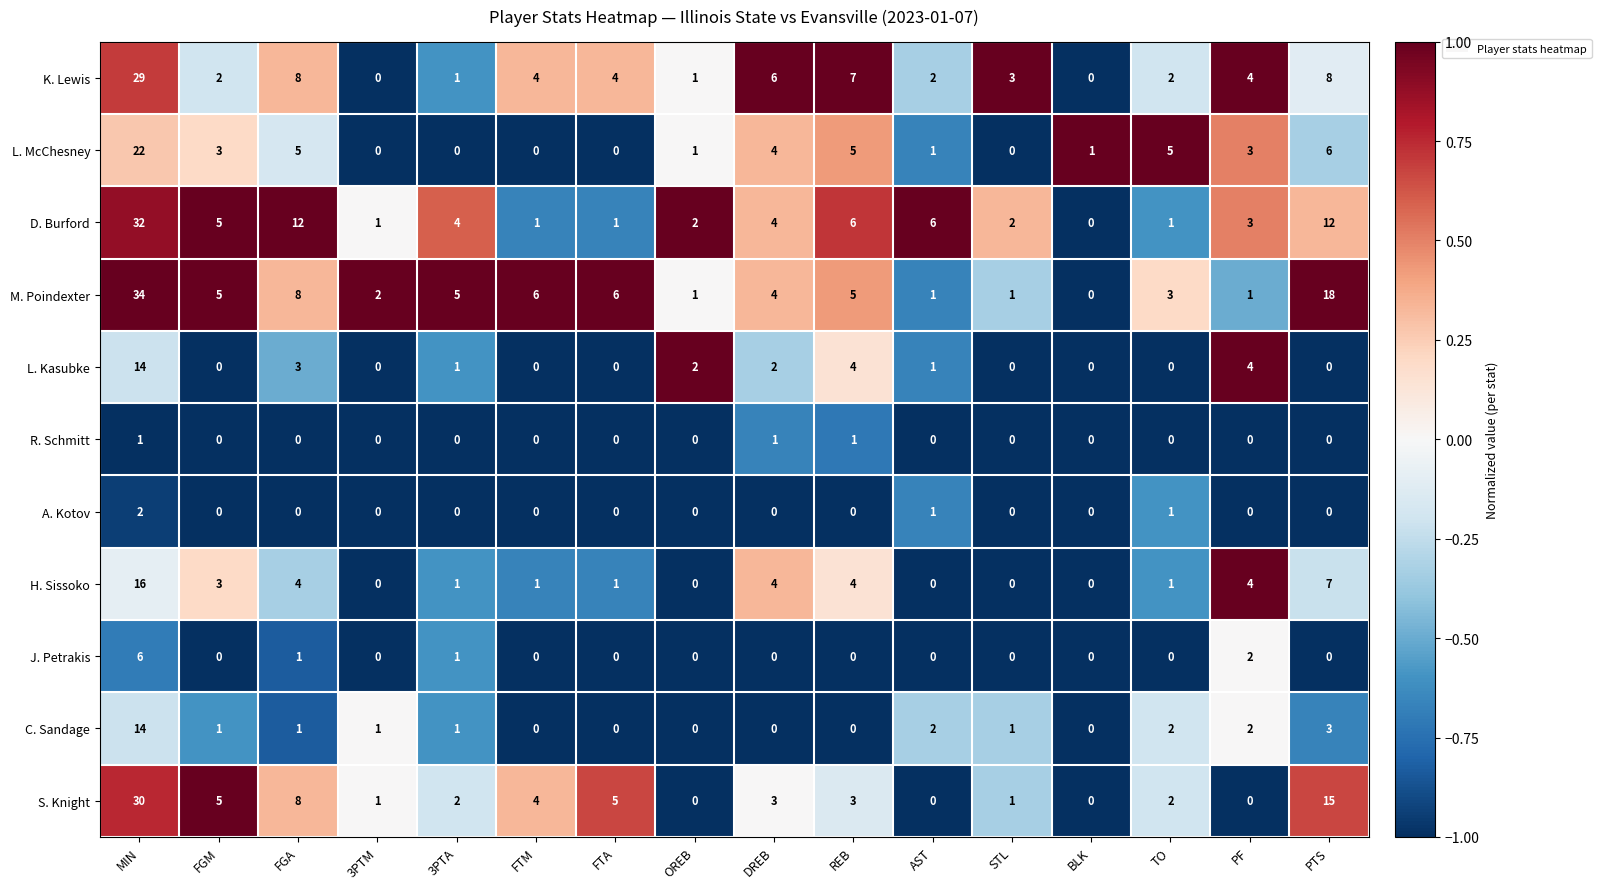

What is the maximum value shown in the chart?

34